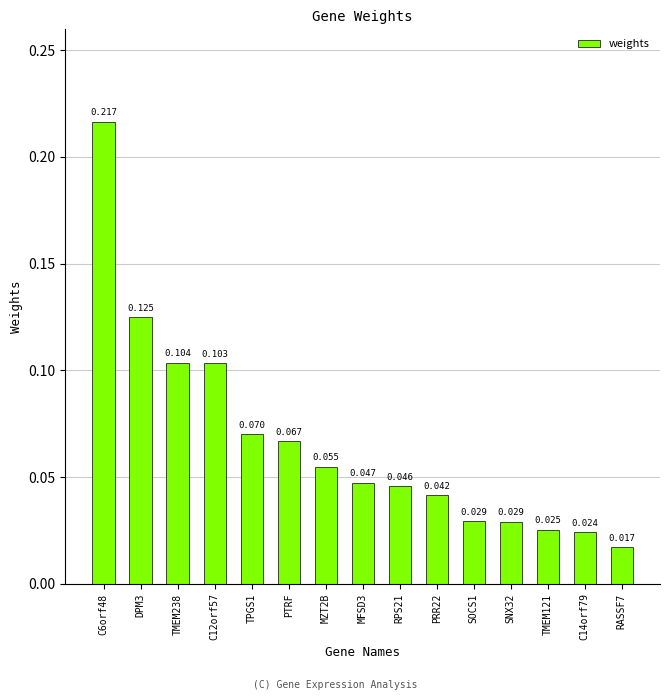

At which category does the chart reach its minimum across all series?

RASSF7